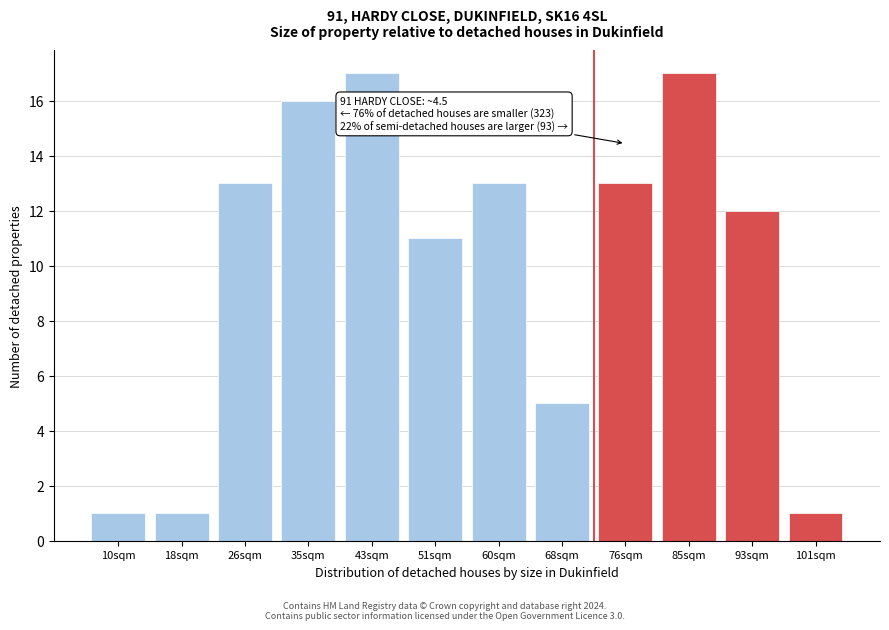

Reading right to left, extract all data points from this chart.

1	12	17	13	5	13	11	17	16	13	1	1